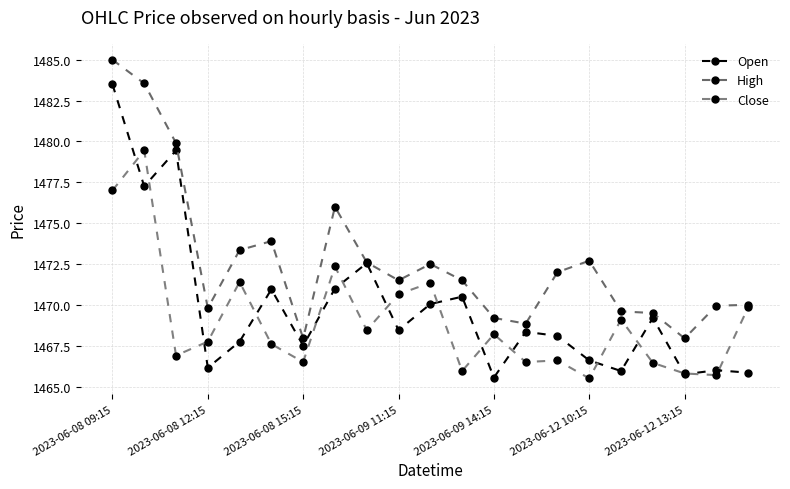

How many data points does each series have?

21